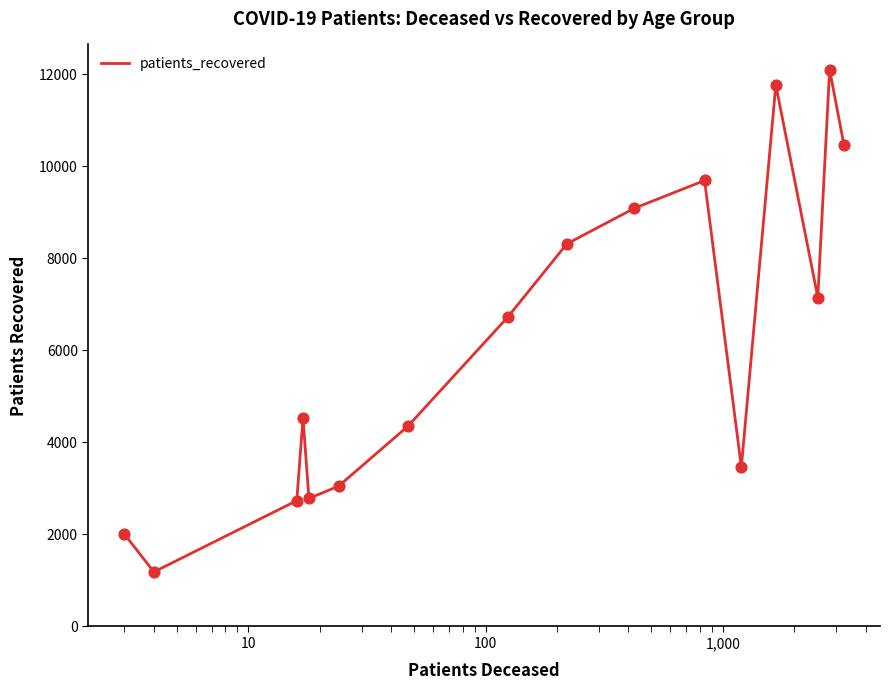

What is the greatest value displayed?

12099